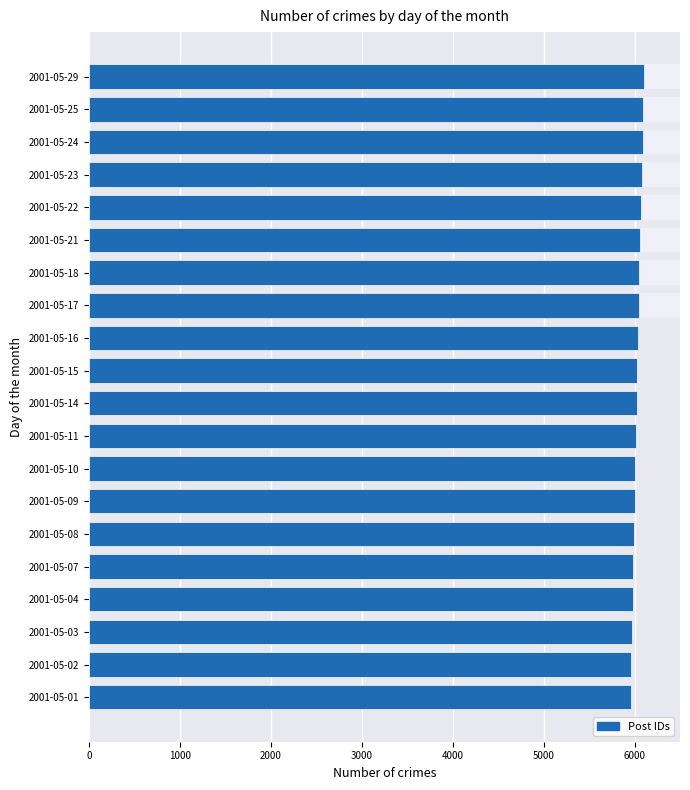

What is the greatest value displayed?

6100.0